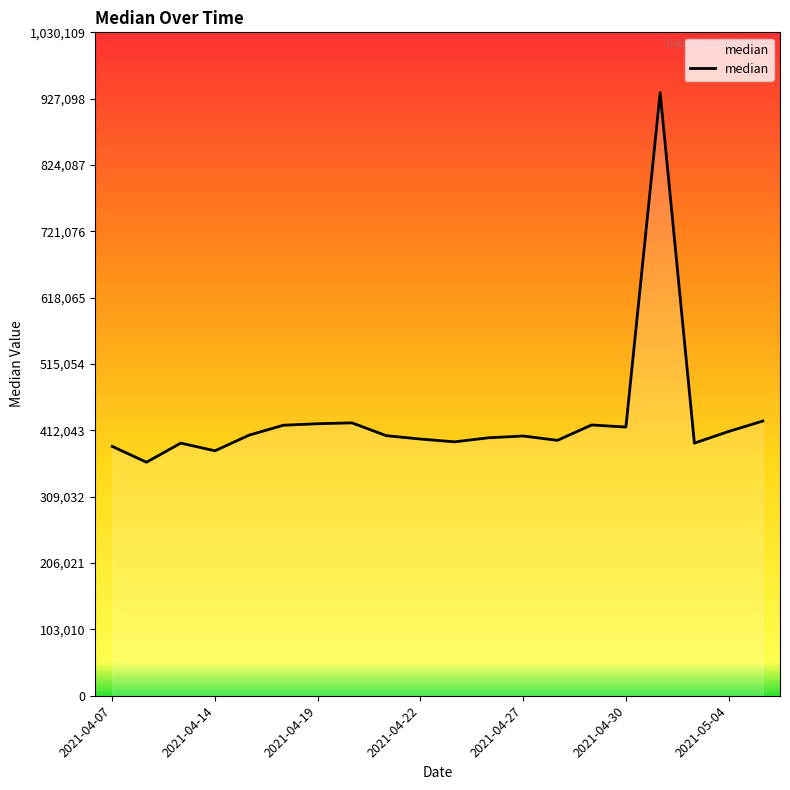

What is the greatest value displayed?

936463